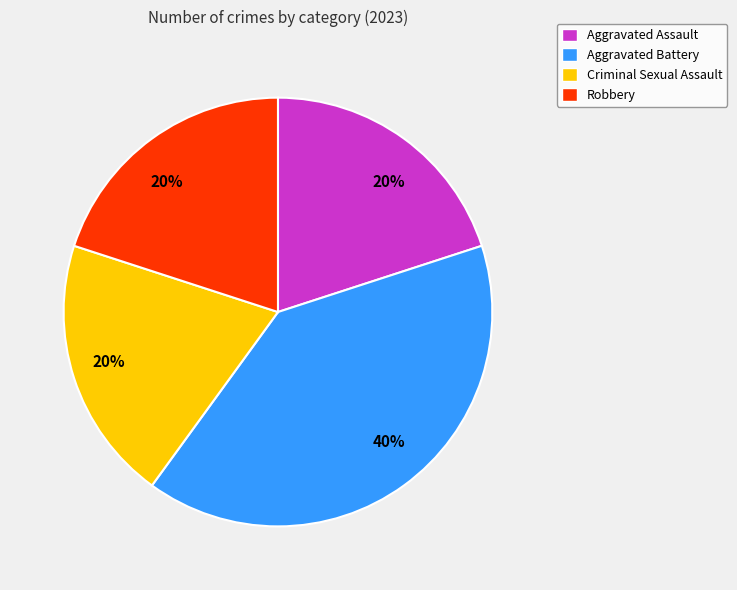

Is there a majority slice in this chart?

No